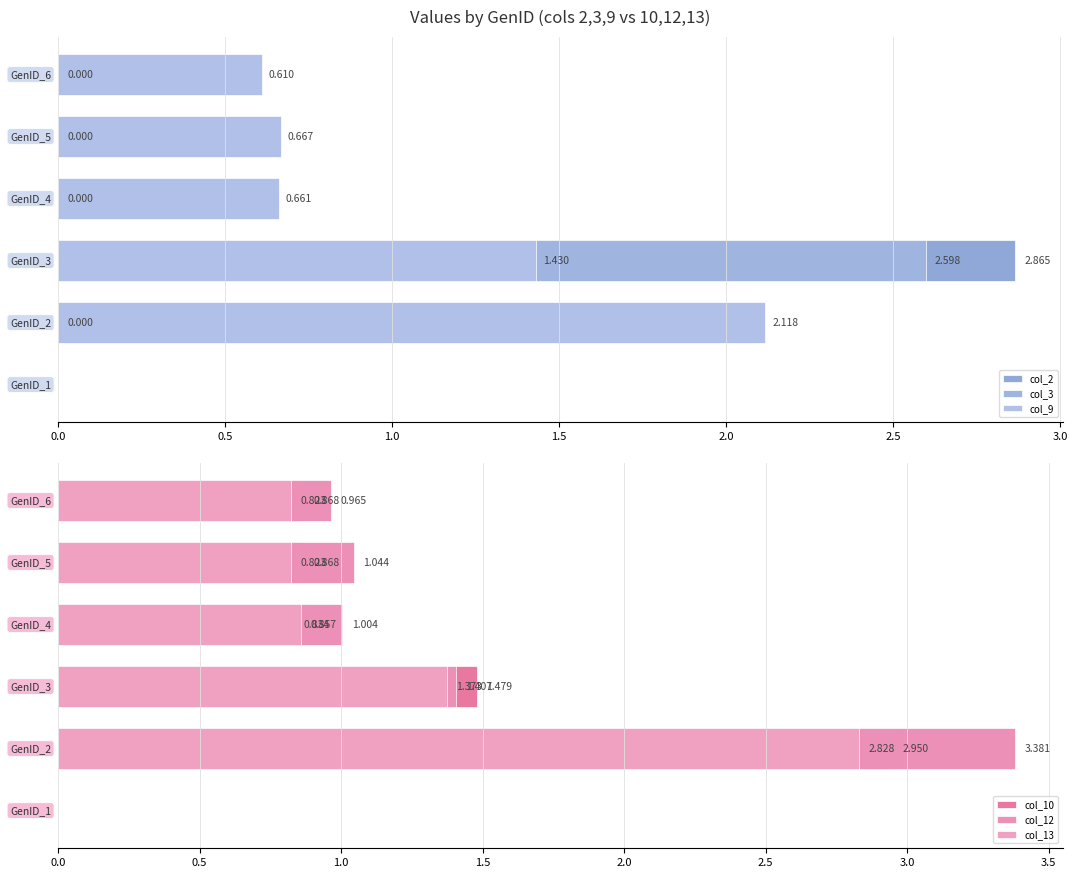

Which series has the widest spread of values?

col_12